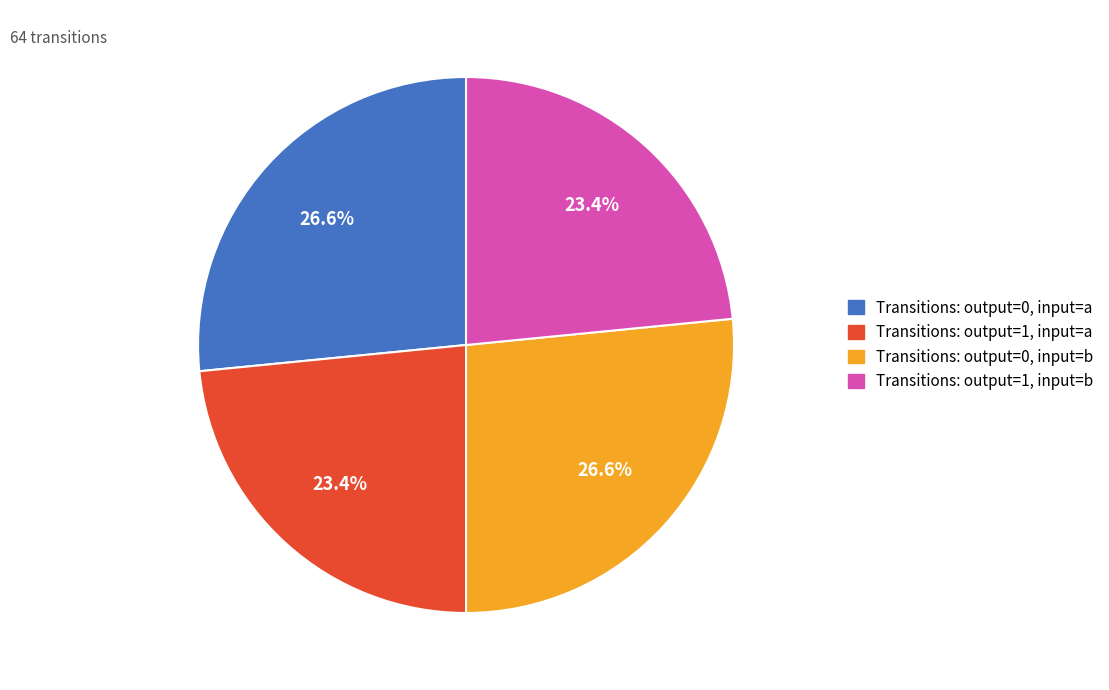

Does Transitions: output=1, input=b represent more than half of the total?

No